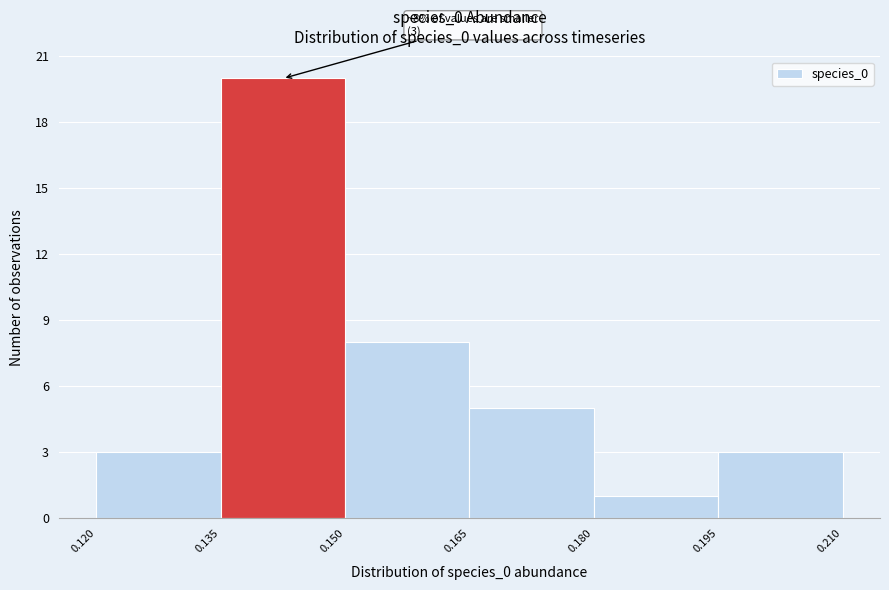

Over which range of the x-axis is the bar tallest?

0.135 to 0.150